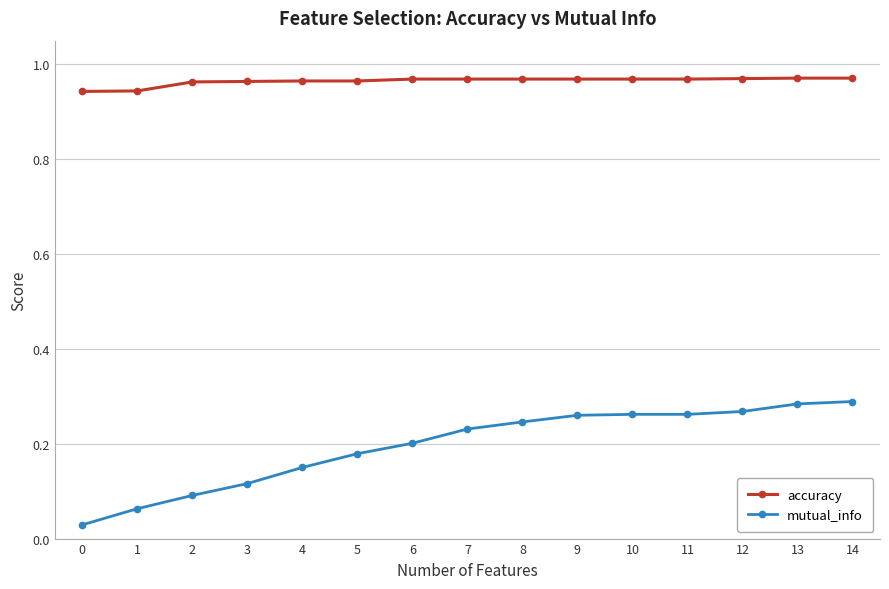

True or false: mutual_info and accuracy intersect in this chart.

False